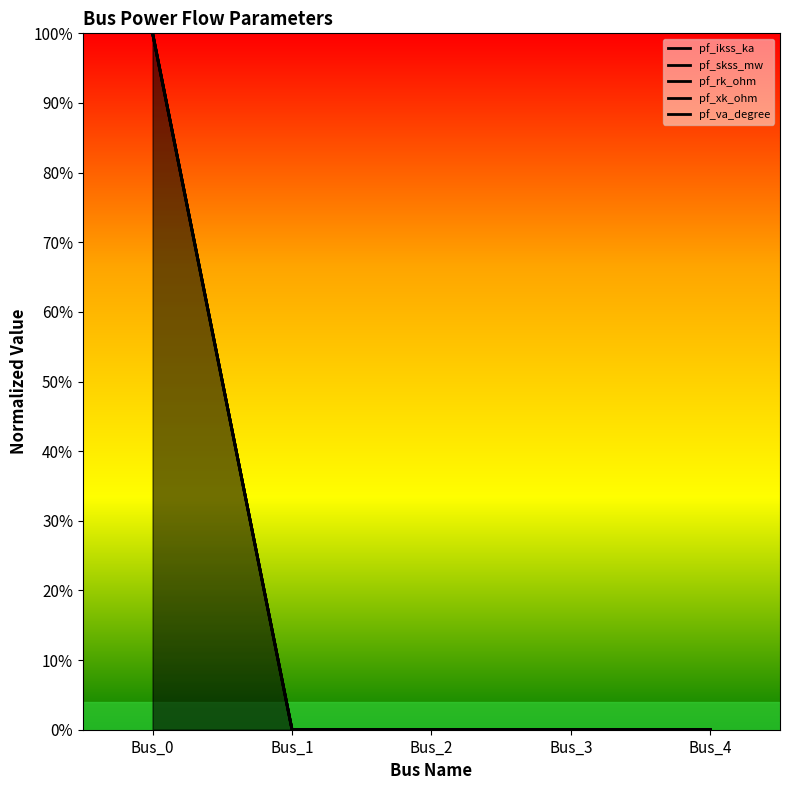

List the series in order of their peak value, highest first.

pf_ikss_ka, pf_skss_mw, pf_rk_ohm, pf_xk_ohm, pf_va_degree